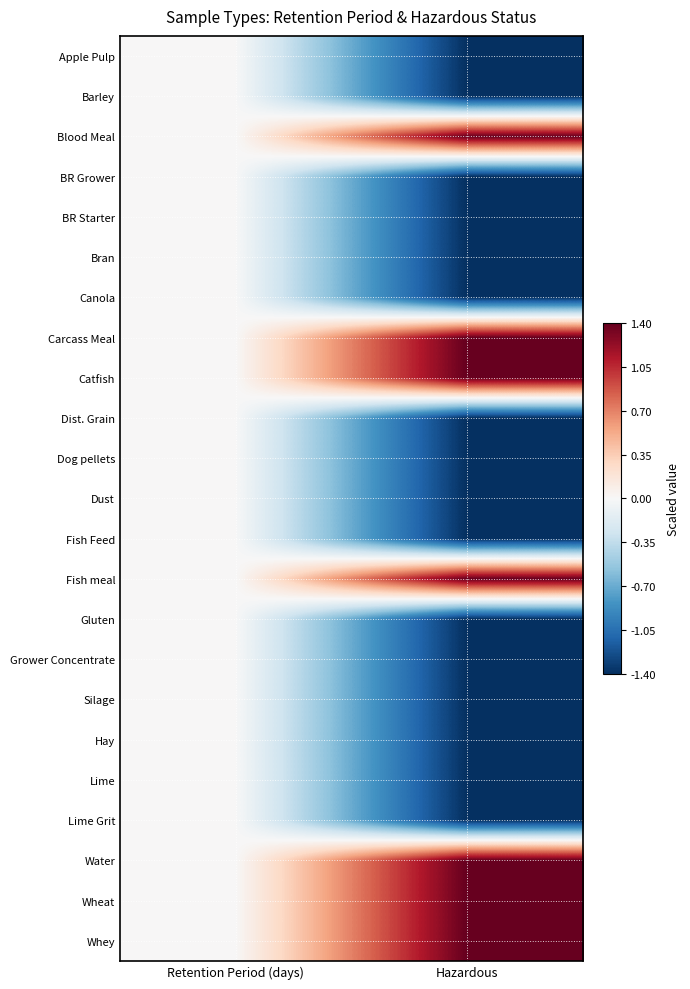

What is the total value across all series at Hazardous?

-12.6